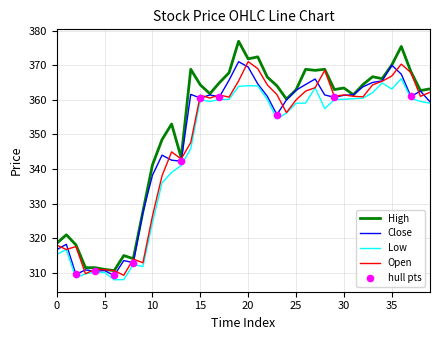

Which series has the largest range (max minus min)?

High